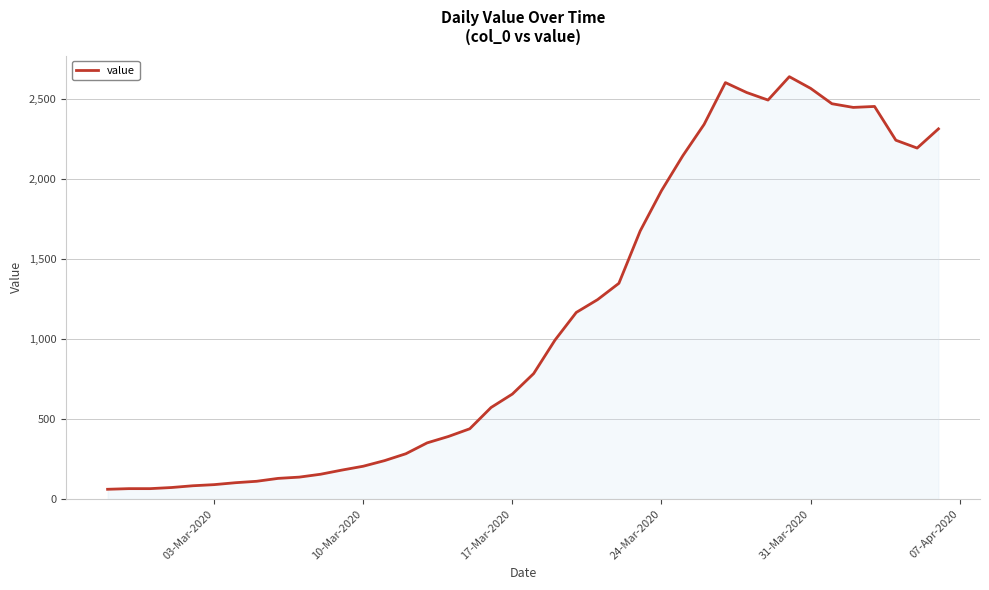

What is the minimum value shown in the chart?

61